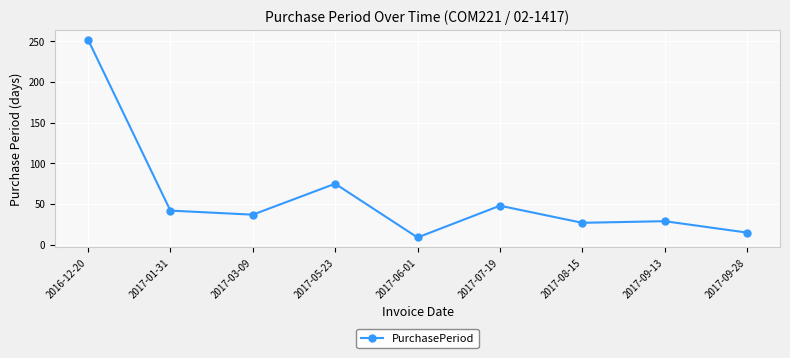

What is the maximum value shown in the chart?

252